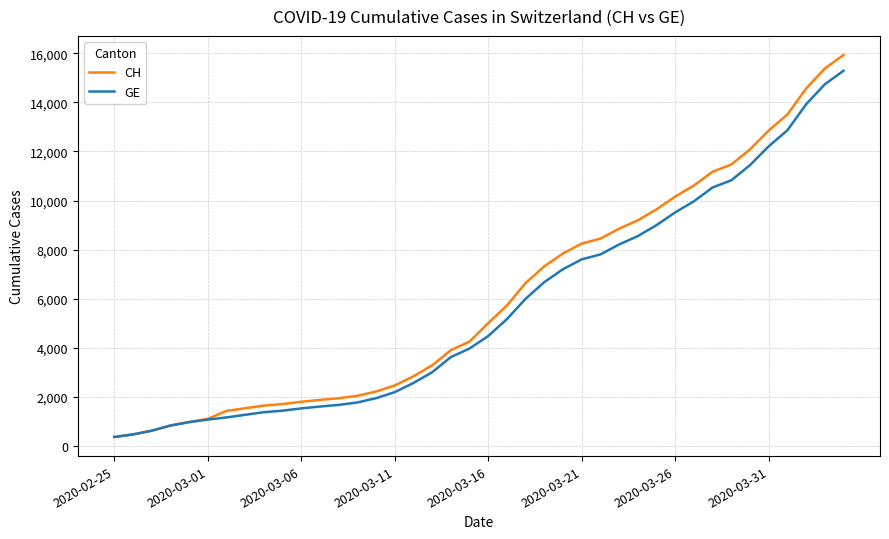

Rank the series by their maximum value, from lowest to highest.

GE, CH